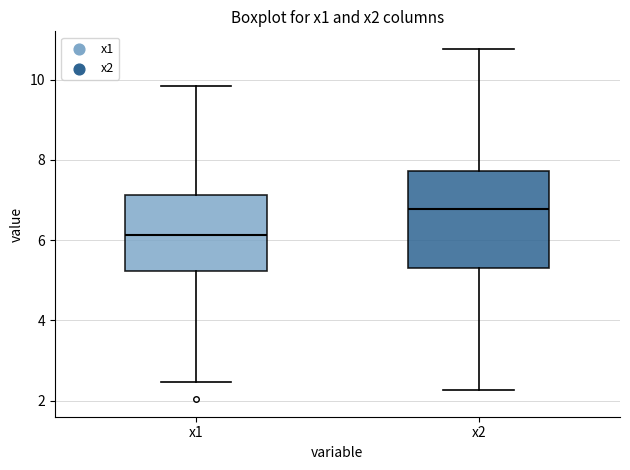

Which box's median line is the lowest?

x1